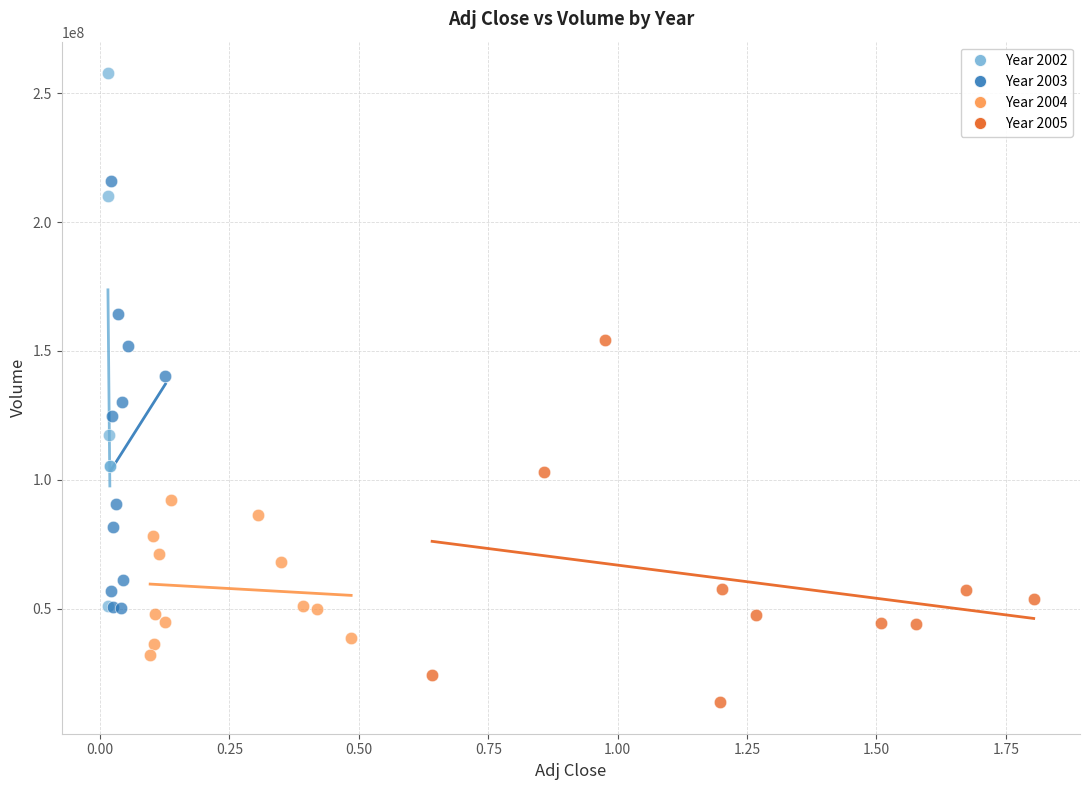

Which series reaches the minimum Y coordinate?

Year 2005